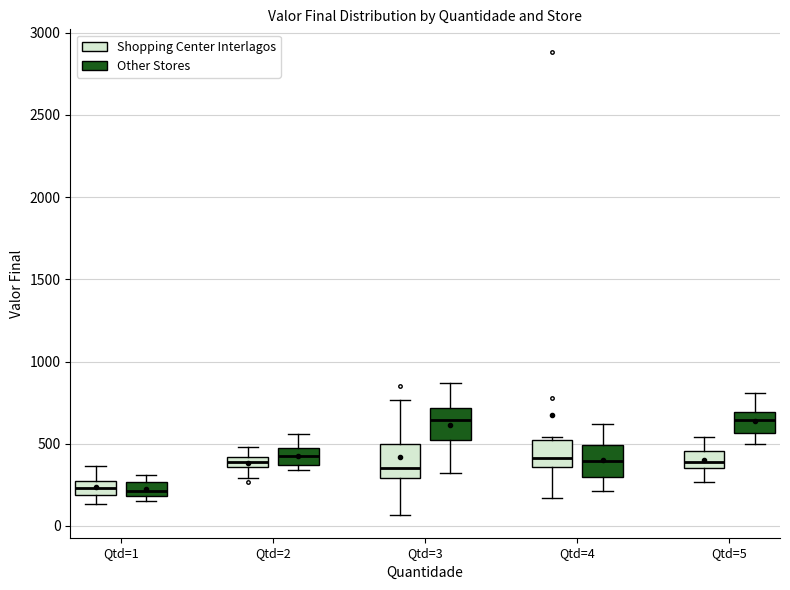

Where does the upper whisker of the box for Qtd=1 (Shopping Center Interlagos) end on the y-axis? The values are not printed on the chart, so give them approximately, as read against the axis.

350